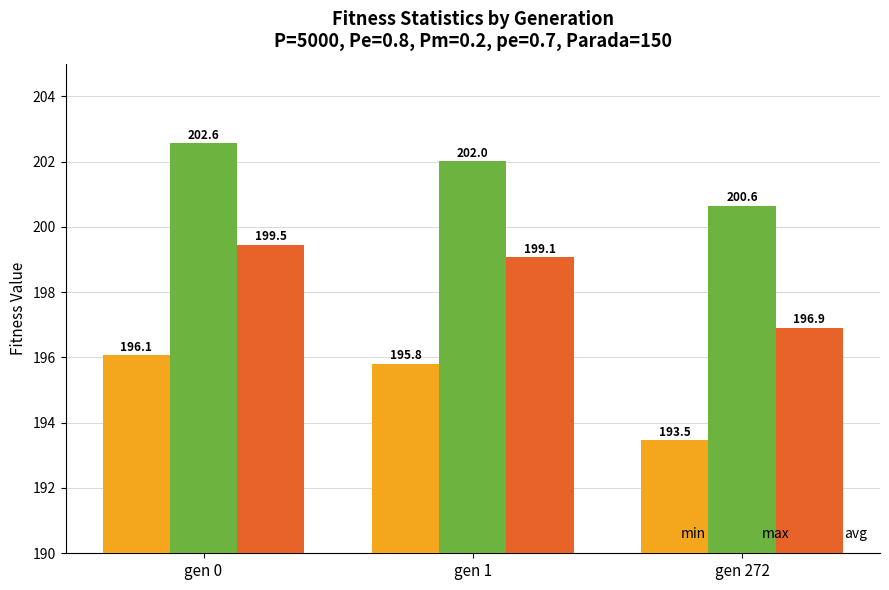

Rank the series at gen 0 from highest to lowest value.

max, avg, min